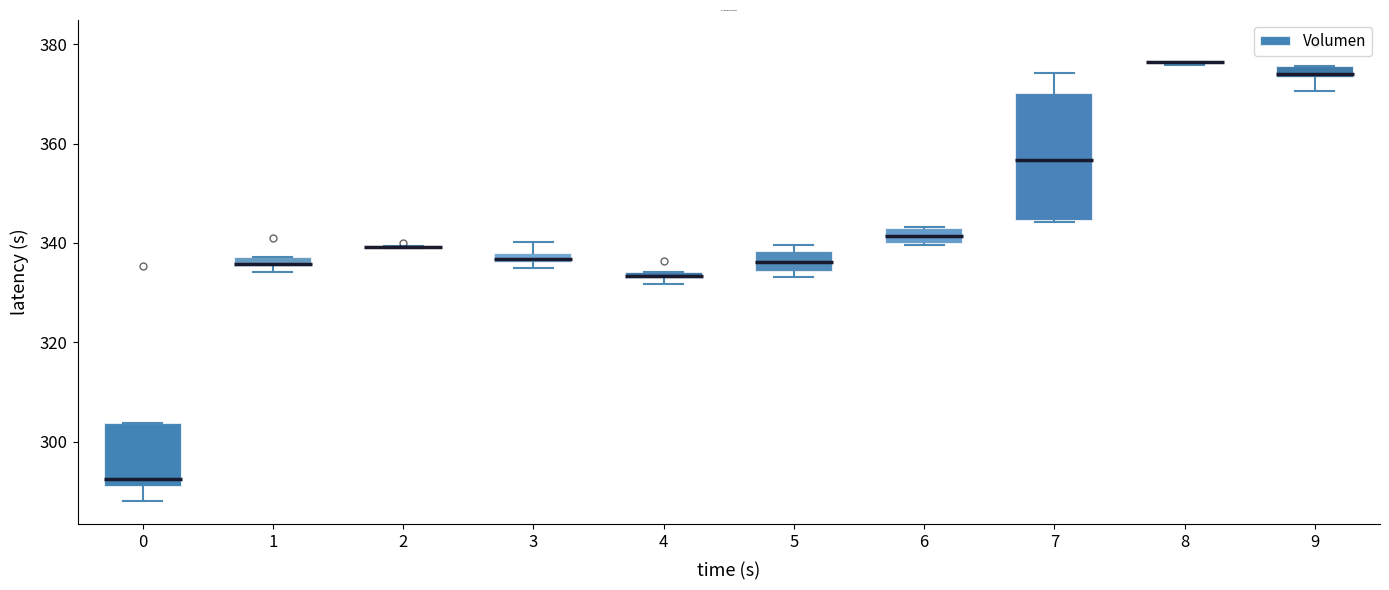

Which box is the tallest, from its lower edge to its upper edge?

7